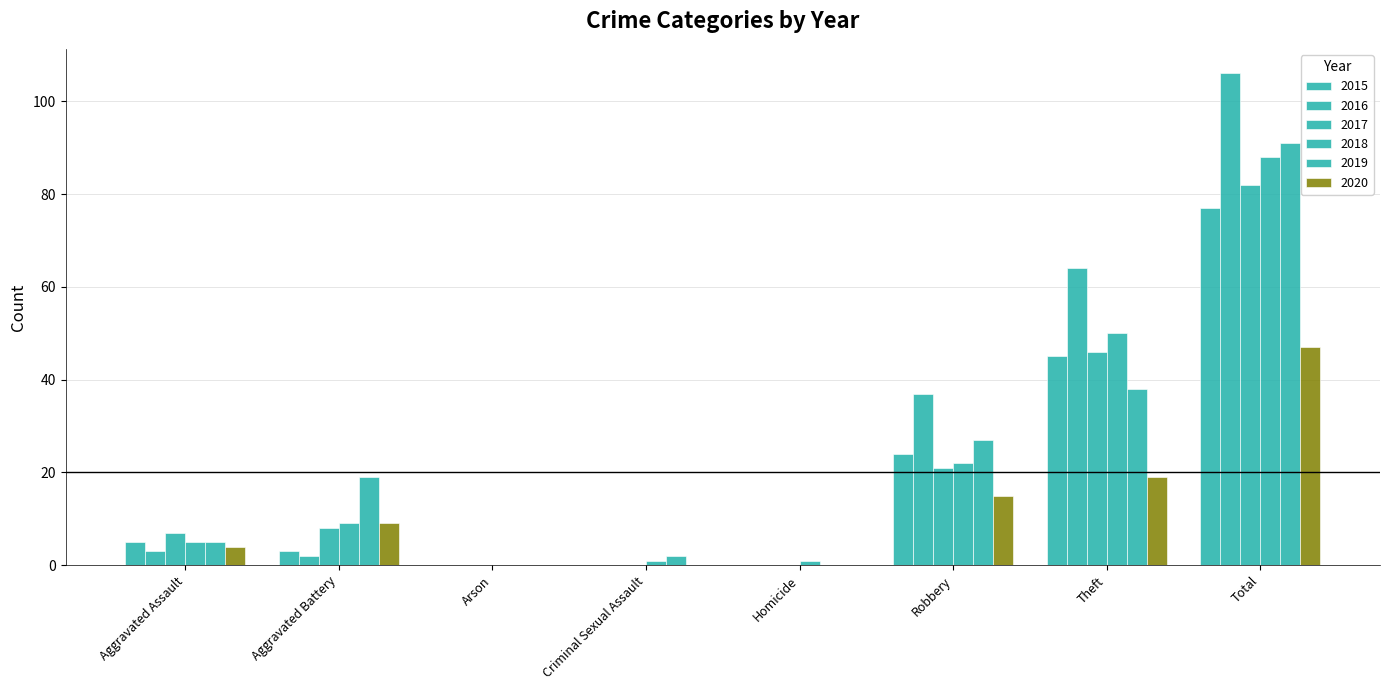

True or false: 2019 has a value of 64 at Total.

False